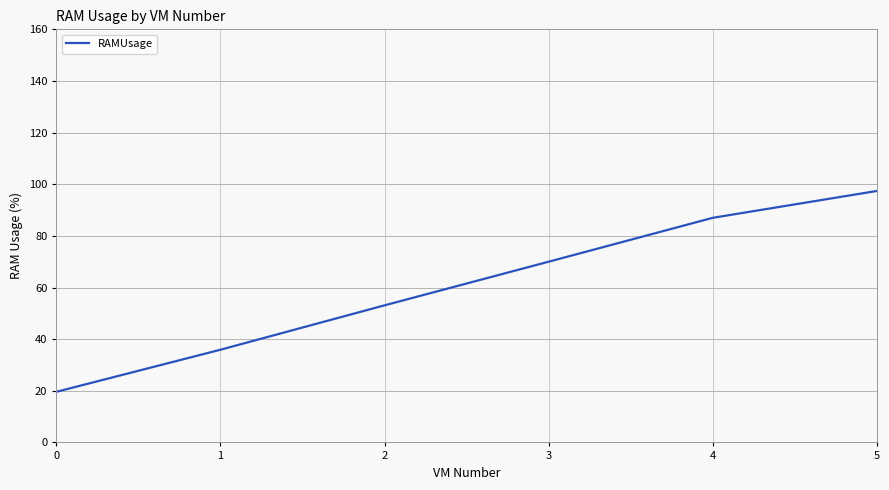

What is the difference between the values at 1 and 0?

16.3